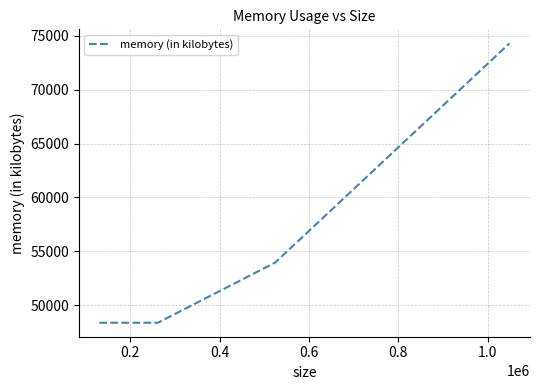

What is the maximum value shown in the chart?

74320